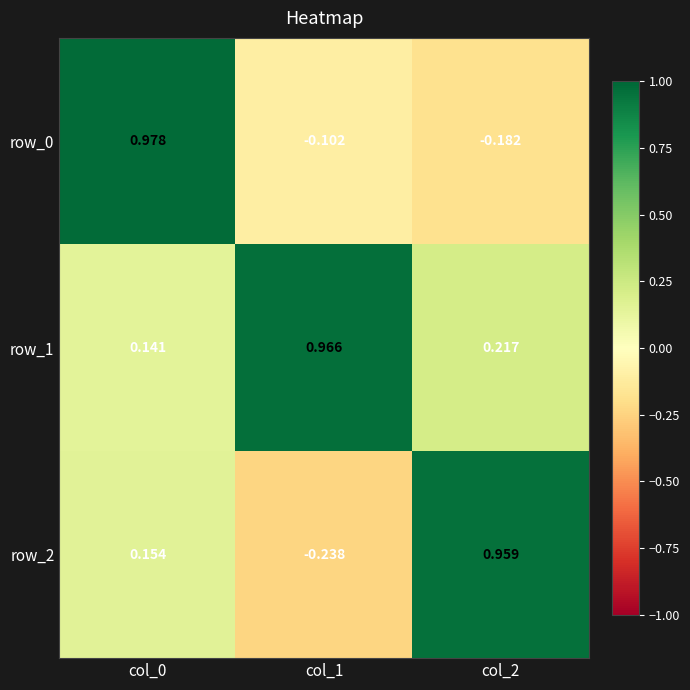

Which has a higher value, col_2 or col_1?

col_1